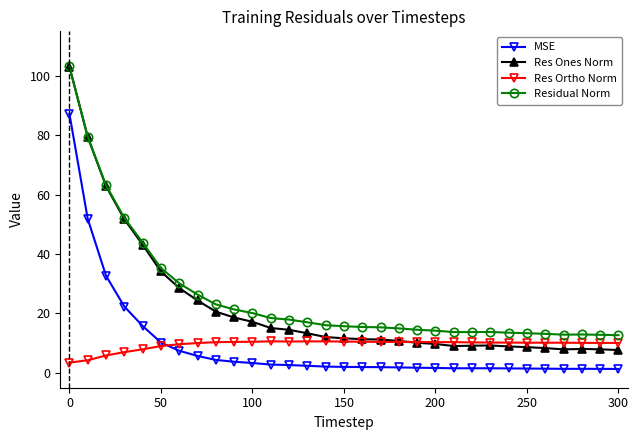

How many lines are shown in the chart?

4